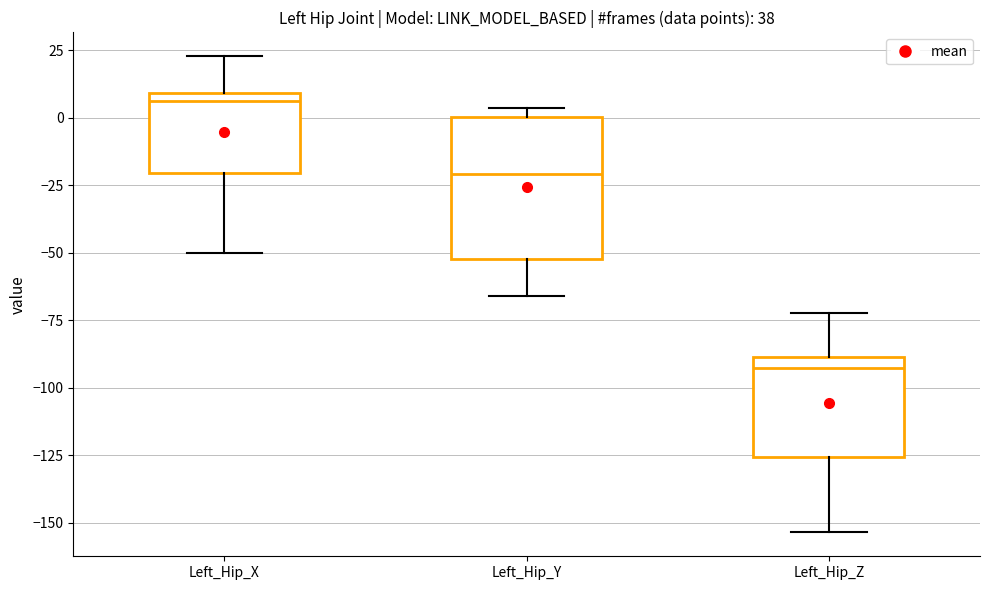

Reading left to right, read every box against the y-axis: the position of its median line, the range the box covers, and the ends of its whiskers. The values are not printed on the chart, so give them approximately, as read against the axis.

Left_Hip_X: median 5, box -20 to 10, whiskers -50 to 25
Left_Hip_Y: median -20, box -50 to 0, whiskers -65 to 5
Left_Hip_Z: median -95, box -125 to -90, whiskers -155 to -70